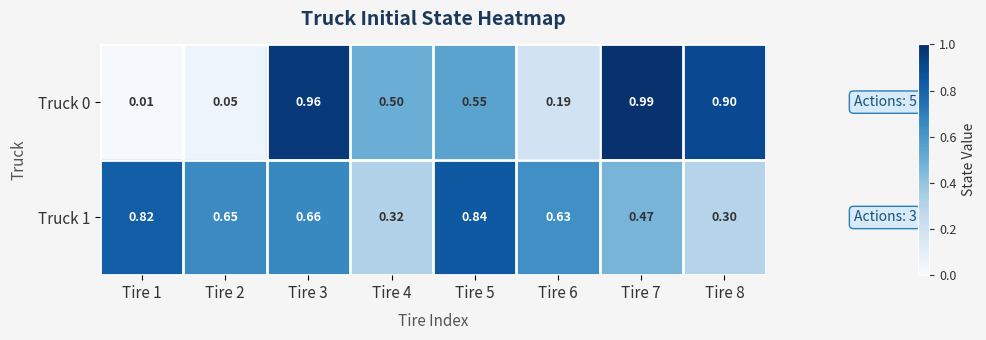

Is the value of Truck 0 at Tire 3 greater than the value of Truck 1 at Tire 4?

Yes